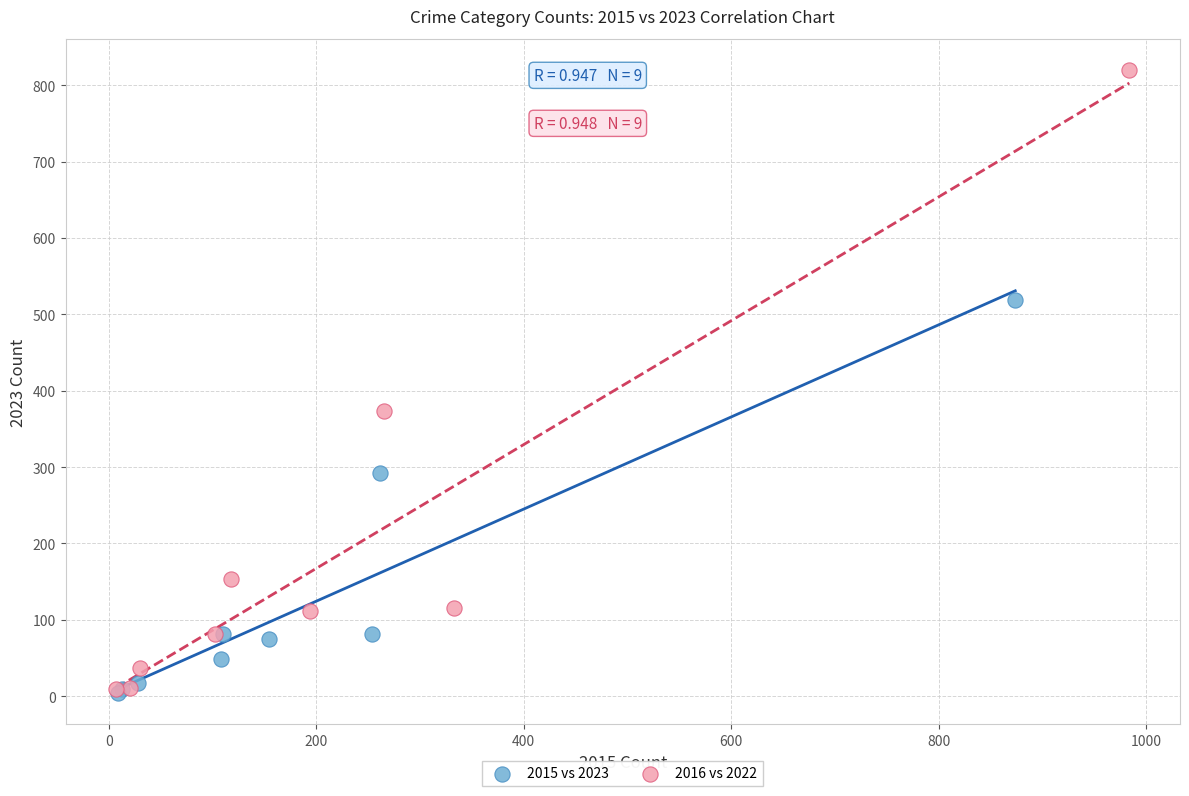

Which series contains the highest Y value?

2016 vs 2022